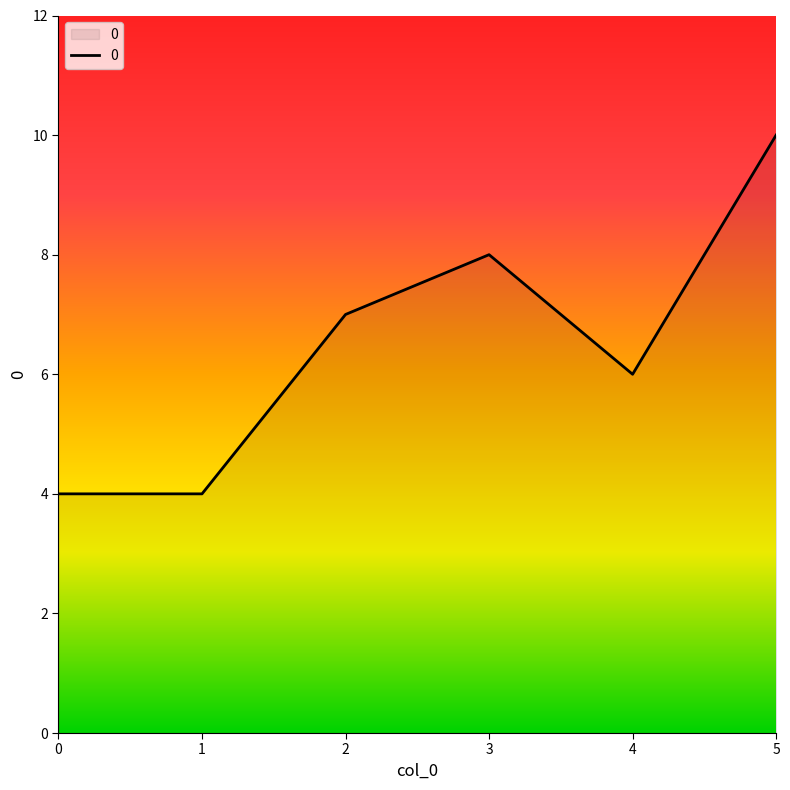

What is the greatest value displayed?

10